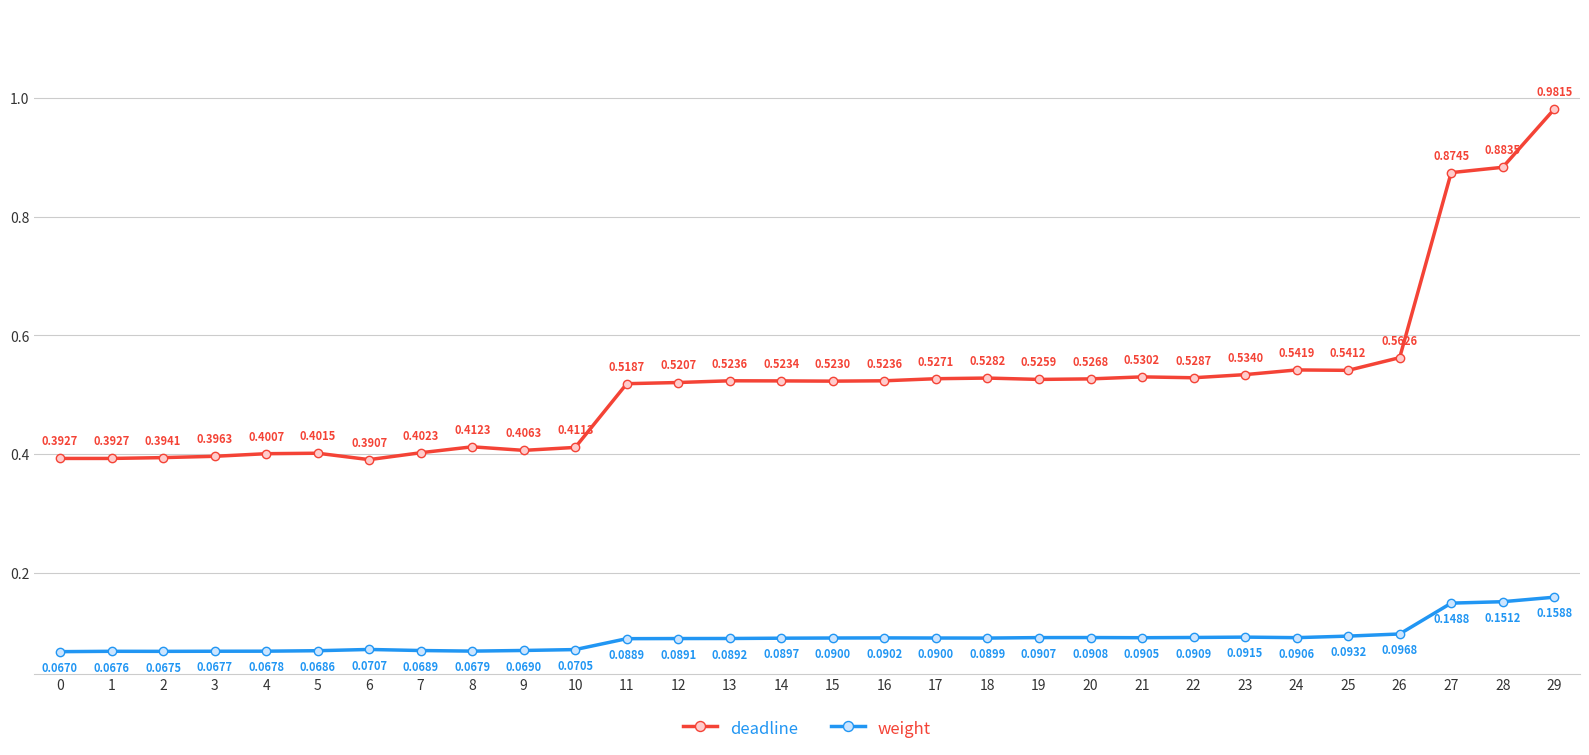

Where is the first local minimum for weight?

2